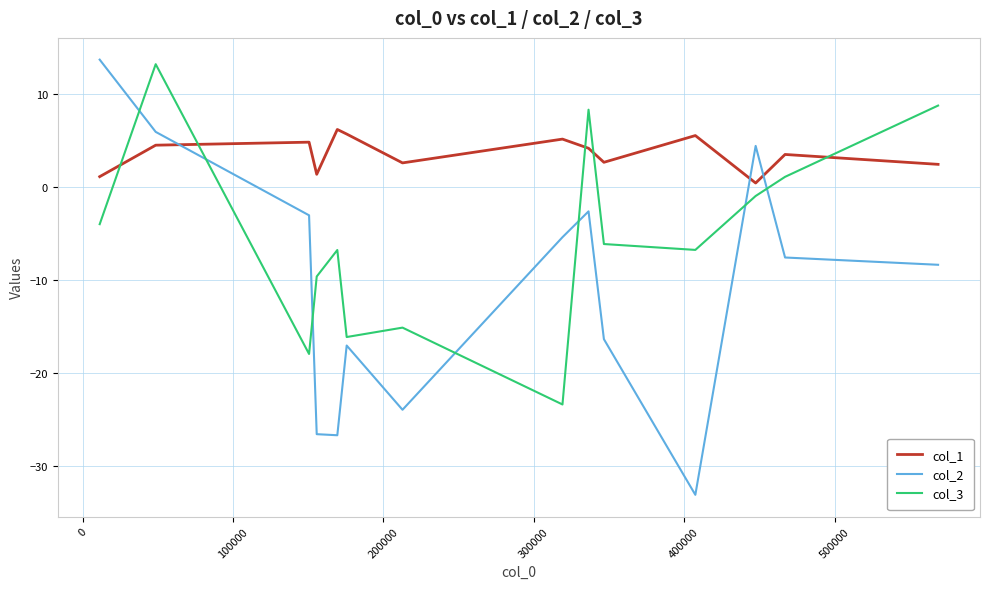

True or false: col_3 and col_2 cross at least once.

True